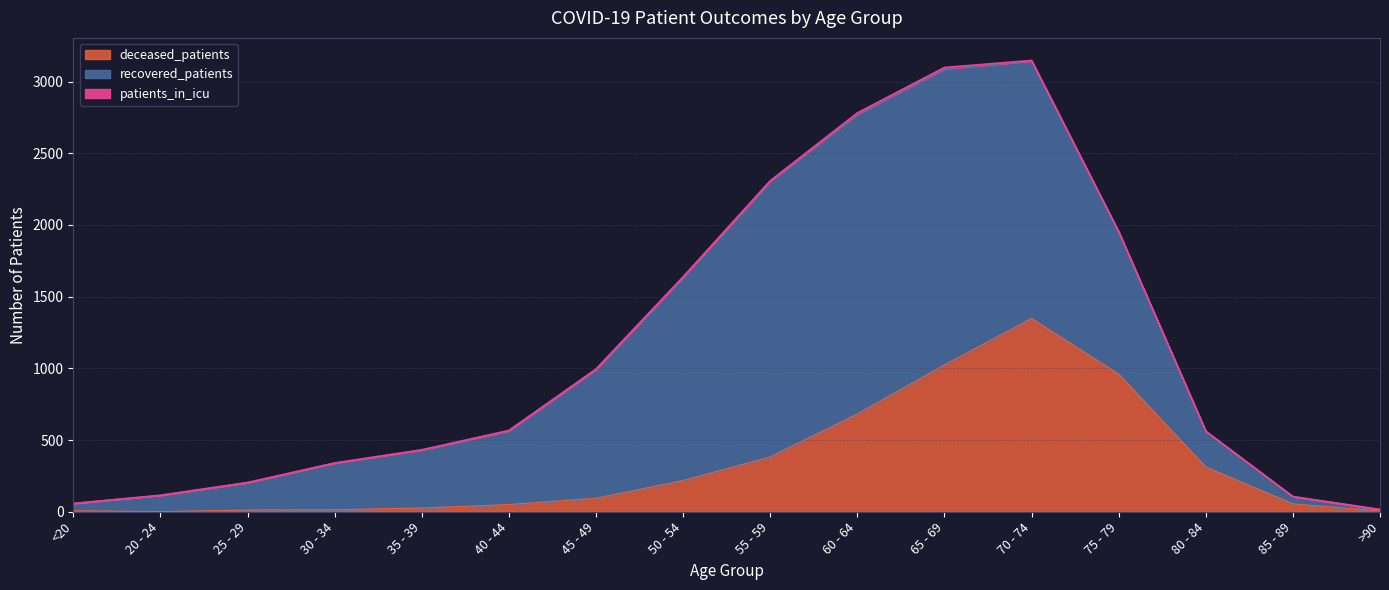

The value of deceased_patients at 85 - 89 is 28. True or false?

False